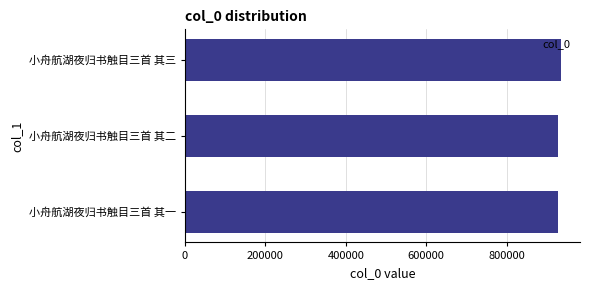

What value does the data have at 小舟航湖夜归书触目三首 其一?

928300